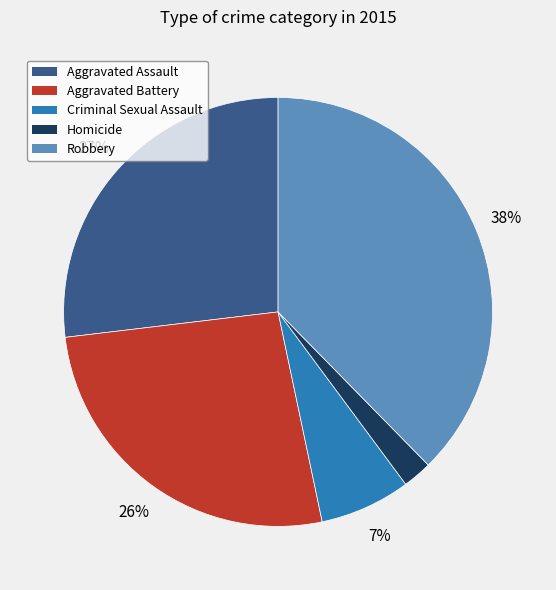

How many segments does this pie chart have?

5